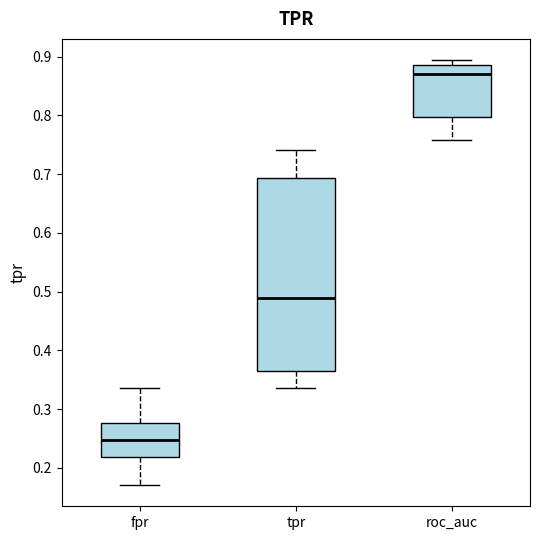

Reading left to right, transcribe this box plot: for each box, give where its median line is, the range the box spans, and where its two whiskers end, as read against the y-axis. The values are not printed on the chart, so give them approximately, as read against the axis.

fpr: median 0.25, box 0.22 to 0.28, whiskers 0.17 to 0.34
tpr: median 0.49, box 0.36 to 0.69, whiskers 0.34 to 0.74
roc_auc: median 0.87, box 0.80 to 0.89, whiskers 0.76 to 0.89 (just above the box's upper edge)